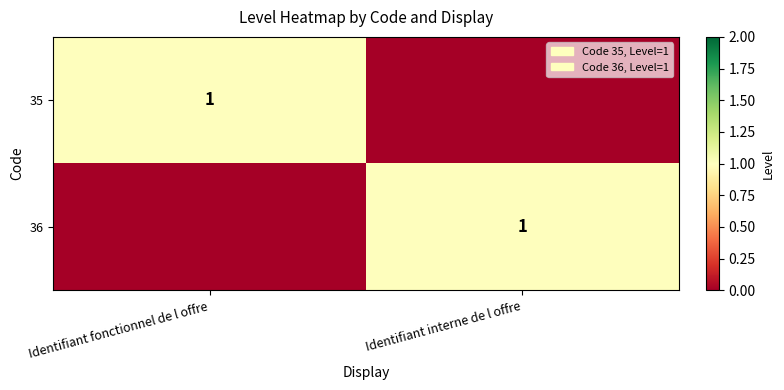

At which category does the chart reach its minimum across all series?

Identifiant interne de l offre